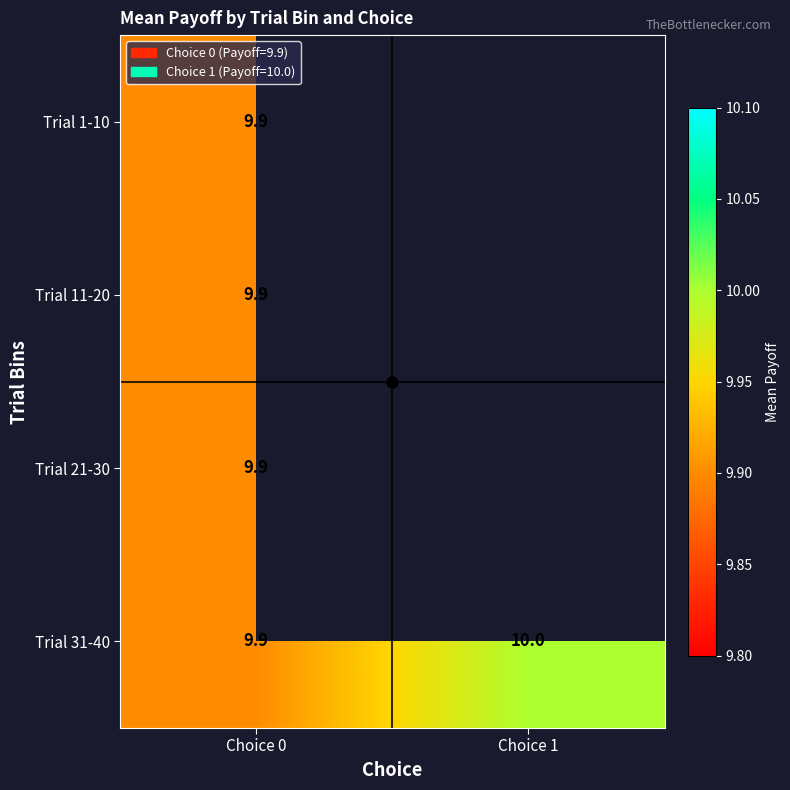

The value of Trial 21-30 at Choice 0 is 9.9. True or false?

True